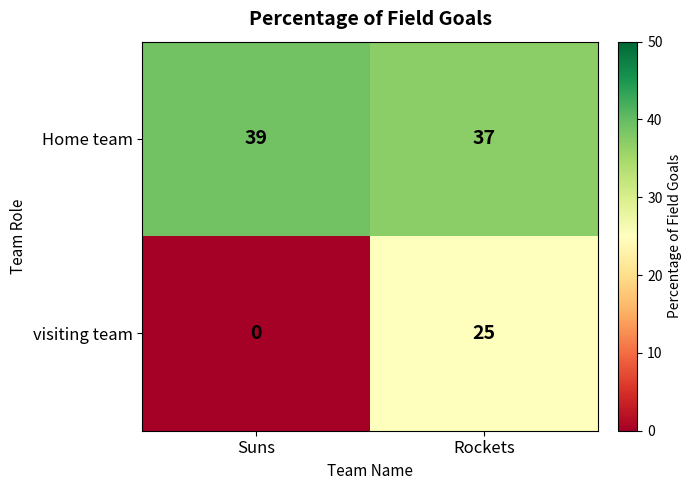

What is the sum of all Home team values?

76